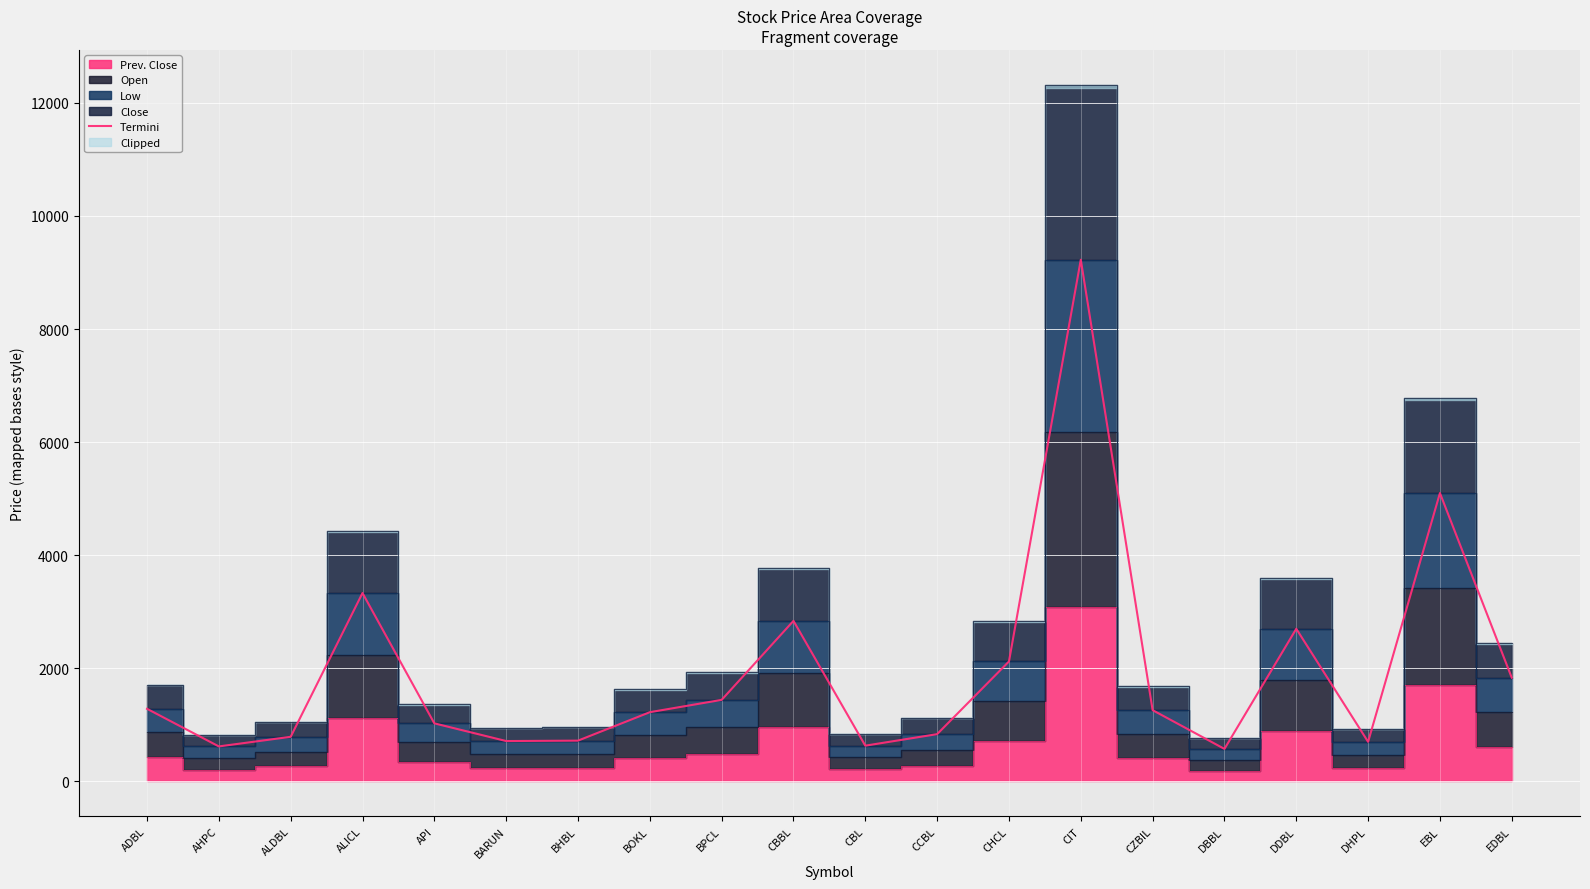

What is the difference between the values at BARUN and CZBIL?

546